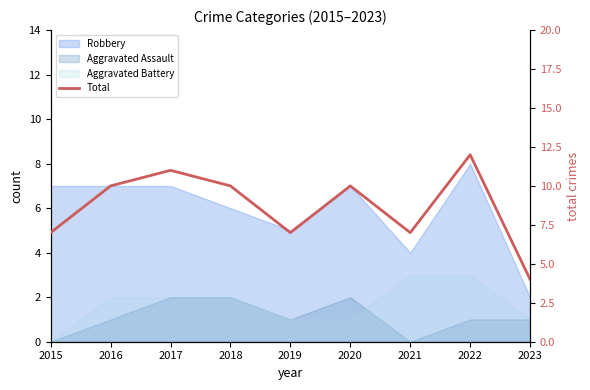

What value does the data have at 2017?

11